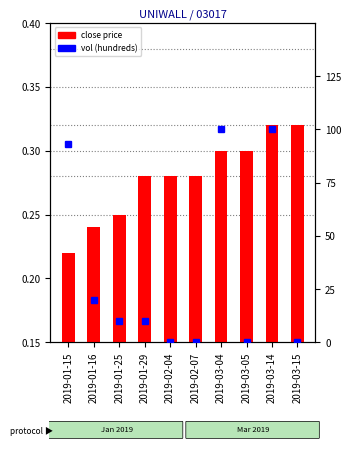

Which series changed the most between 2019-01-25 and 2019-03-14?

vol